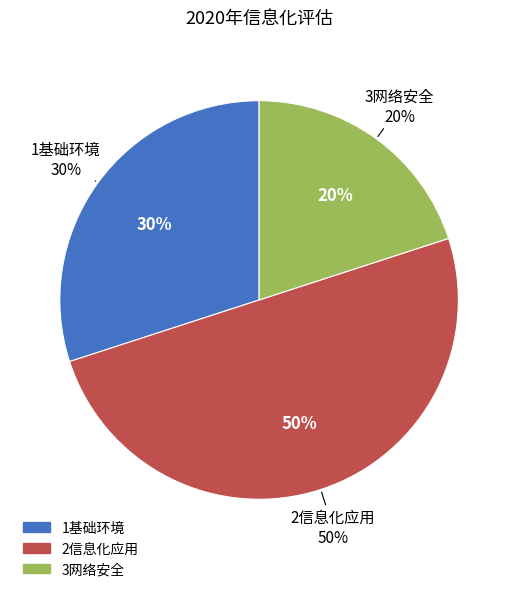

Is 3网络安全 the majority of the pie?

No